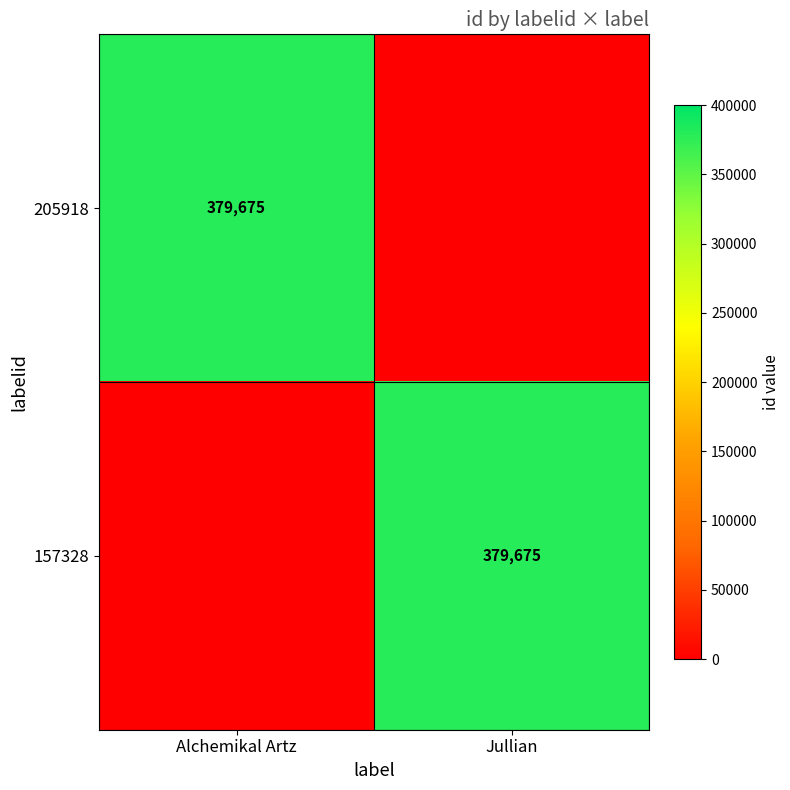

At which category is the sum across all series the highest?

Alchemikal Artz